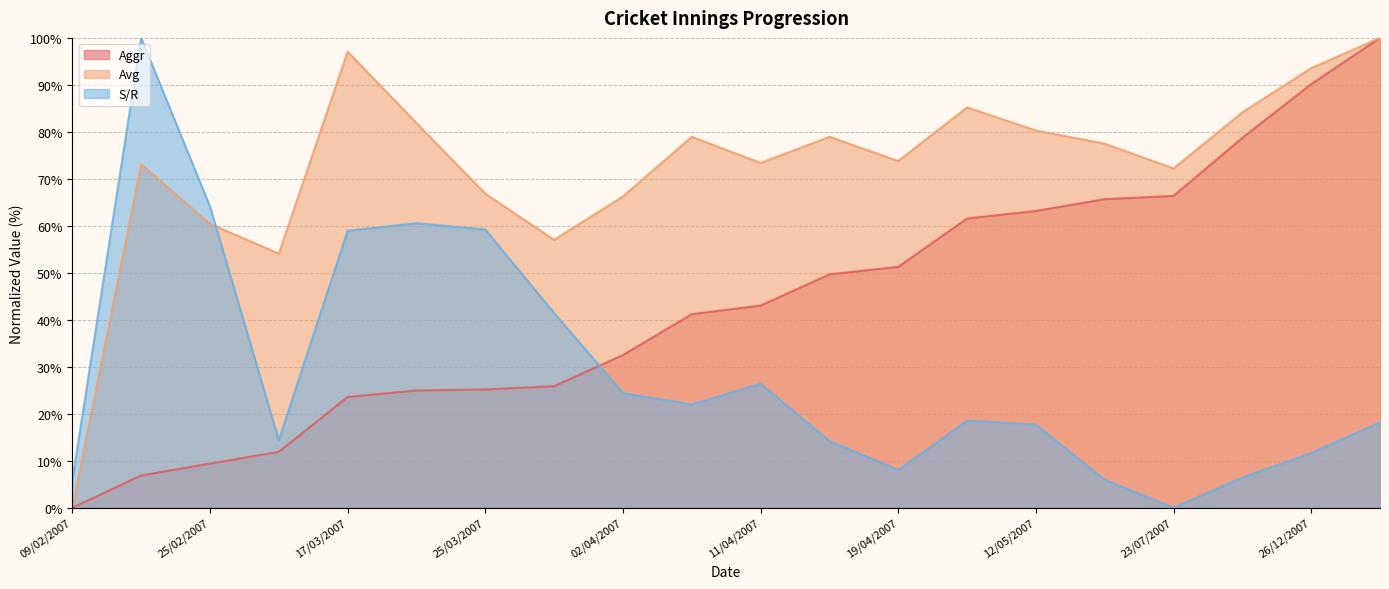

How many lines are shown in the chart?

3